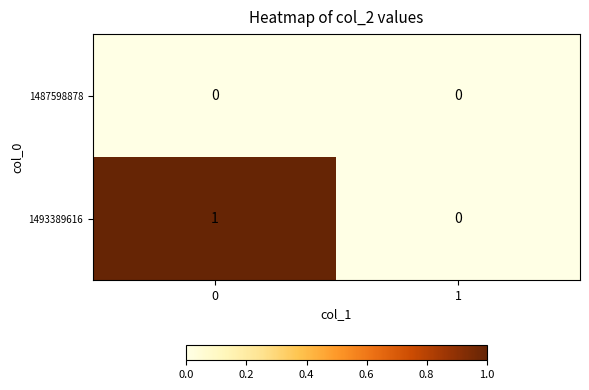

Which series has the largest total across all categories?

1493389616